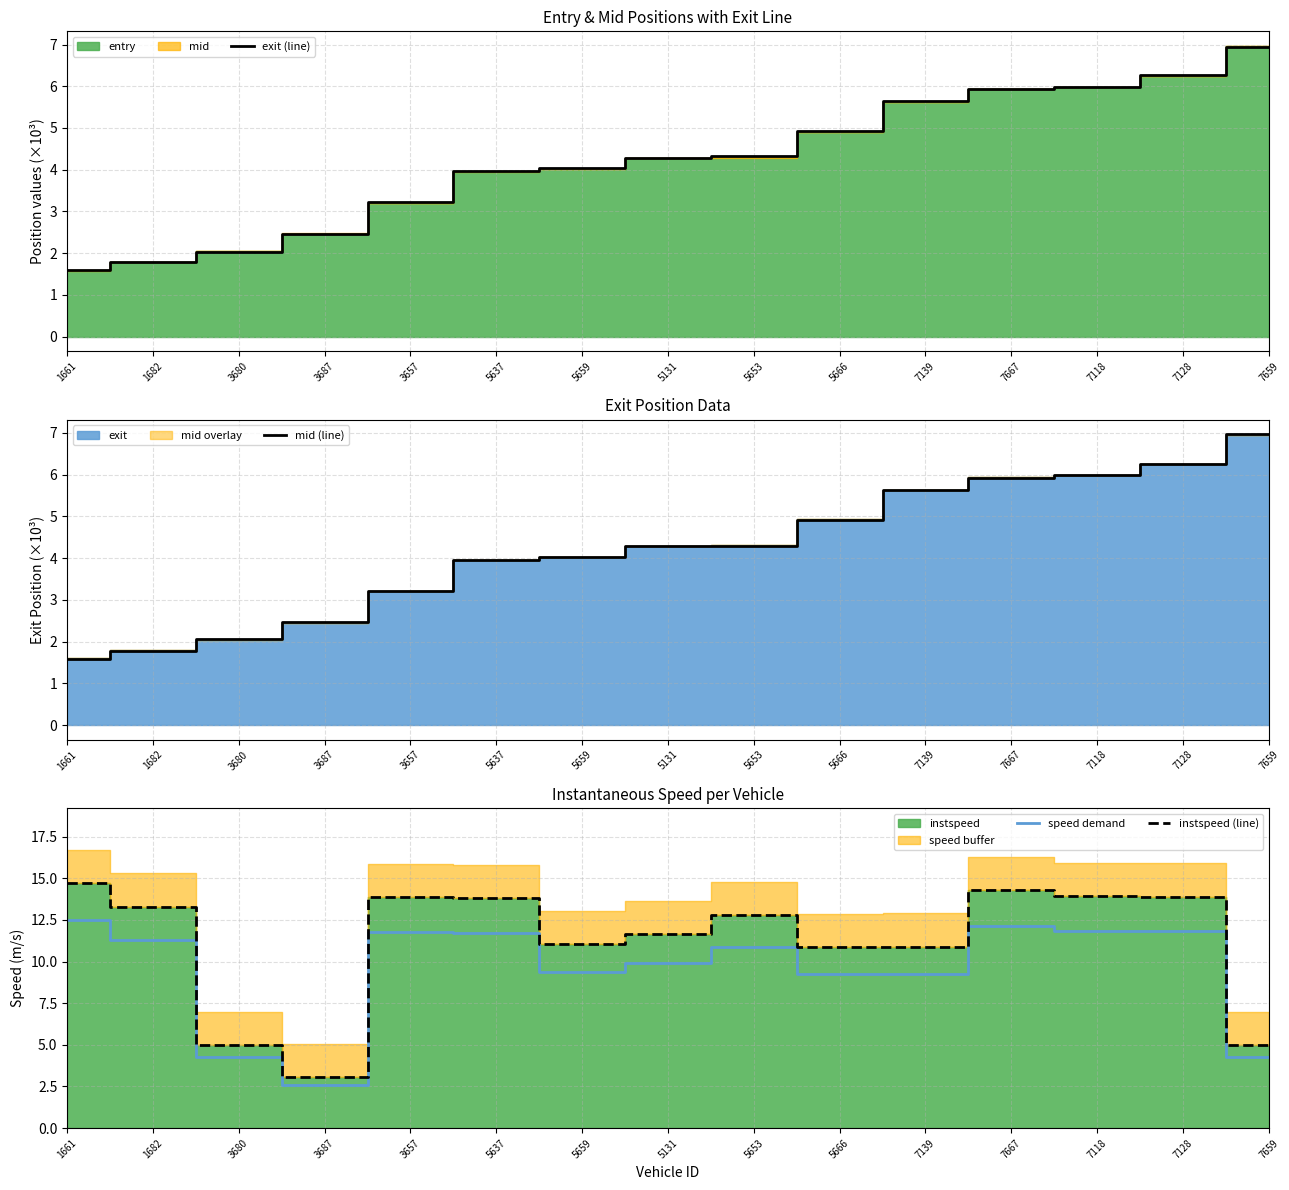

What is the sum of the mid (line) values at 5666 and 7667?

10.8